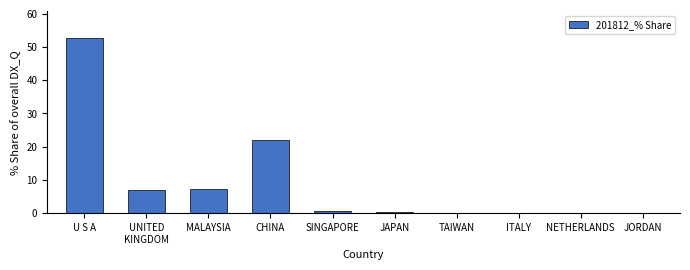

What is the sum of all values?

90.3